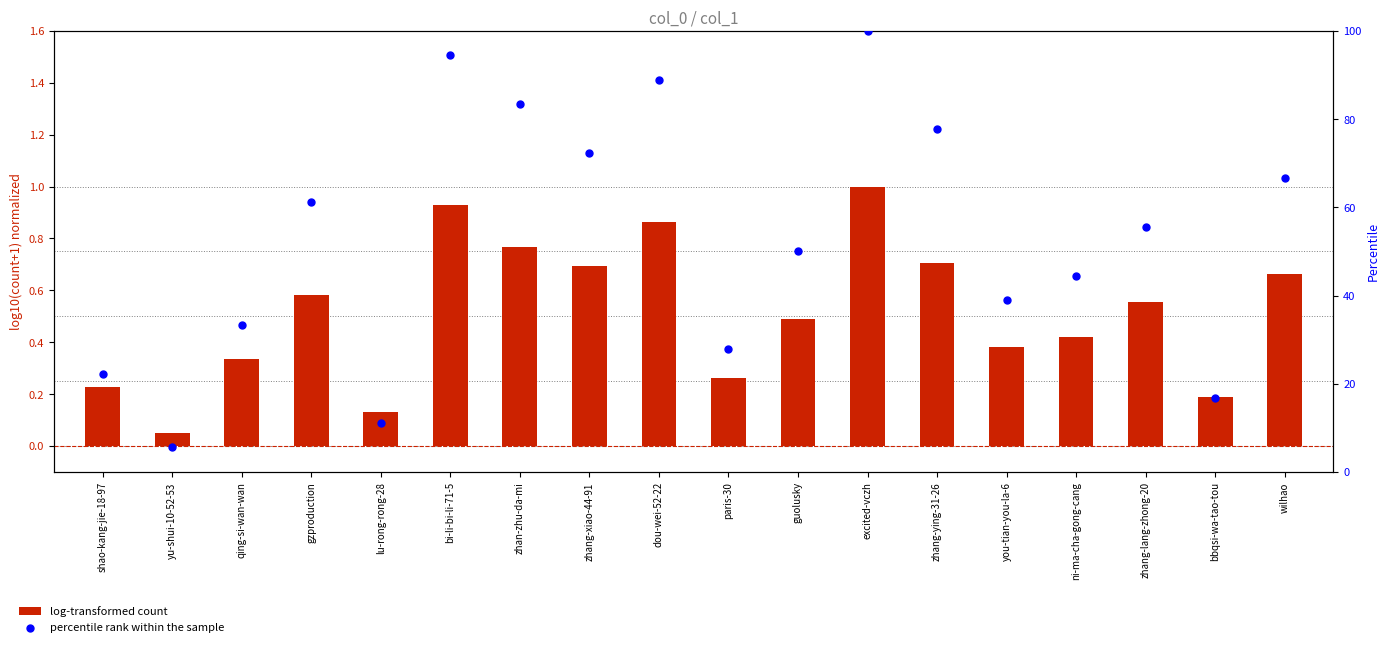

What are all the series names shown in the legend?

log-transformed count, percentile rank within the sample